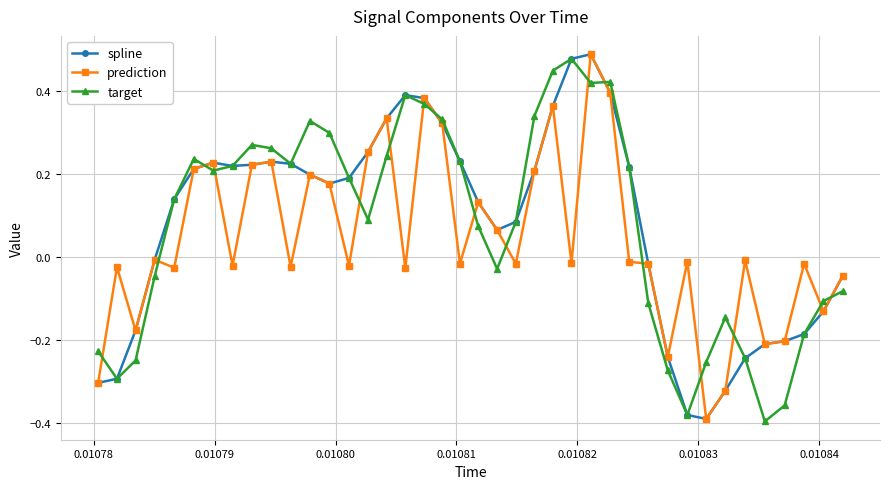

True or false: target has more than 0 interior local peaks.

True